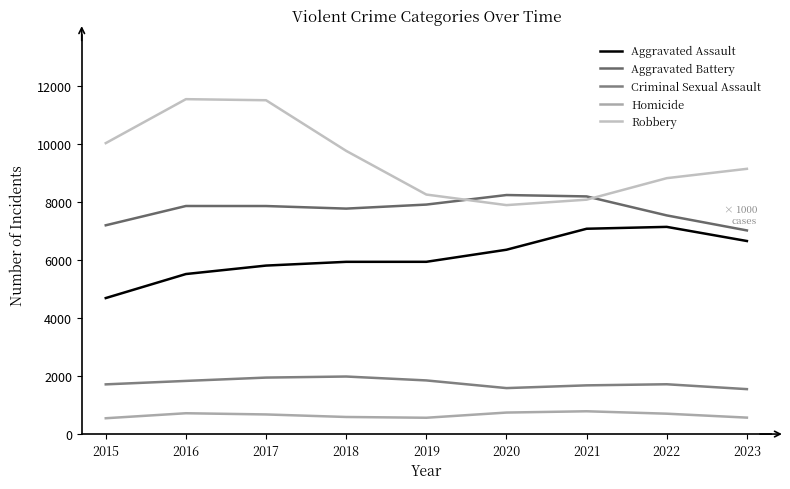

List the series in order of their peak value, lowest first.

Homicide, Criminal Sexual Assault, Aggravated Assault, Aggravated Battery, Robbery